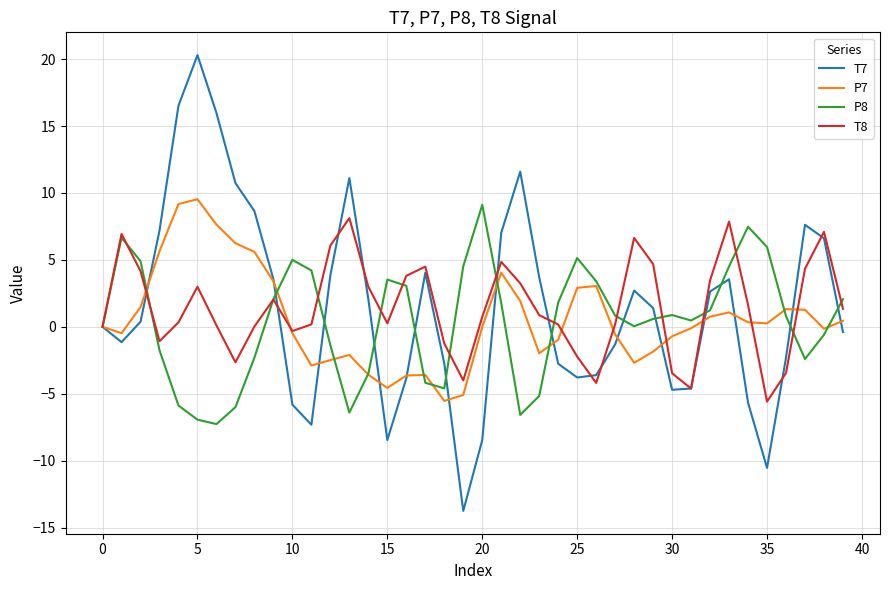

What are all the series names shown in the legend?

T7, P7, P8, T8